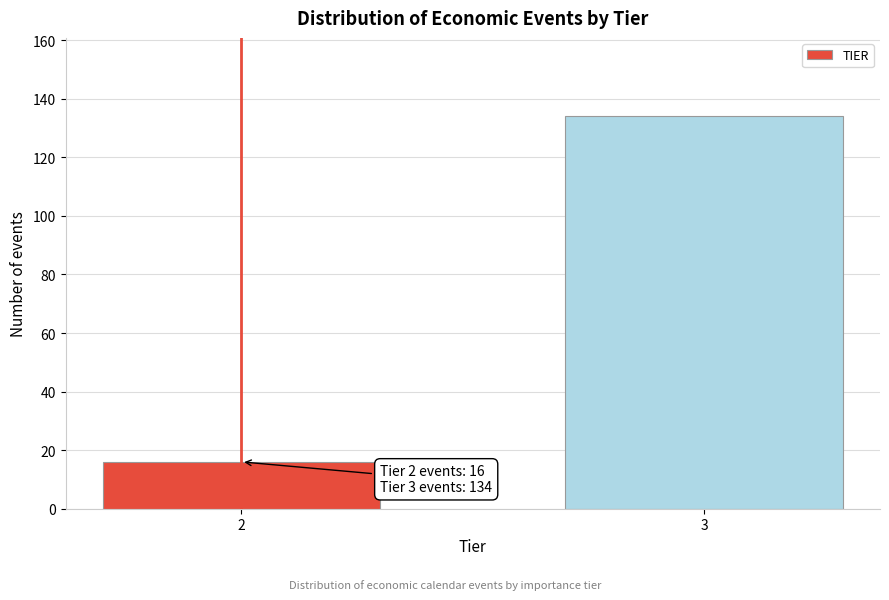

Reading right to left, extract all data points from this chart.

3=134	2=16